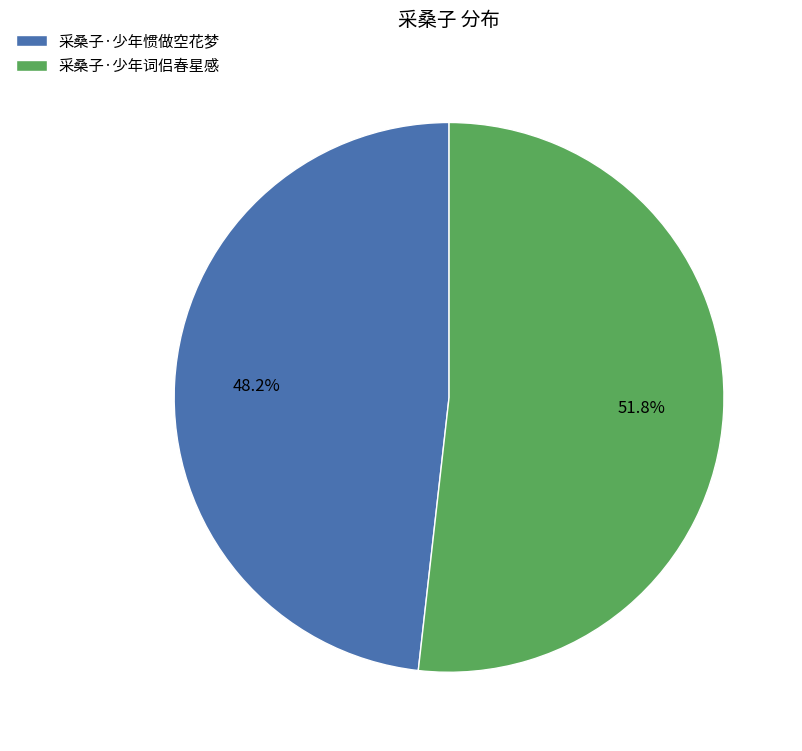

Do 采桑子·少年惯做空花梦 and 采桑子·少年词侣春星感 together represent more than half of the pie?

Yes